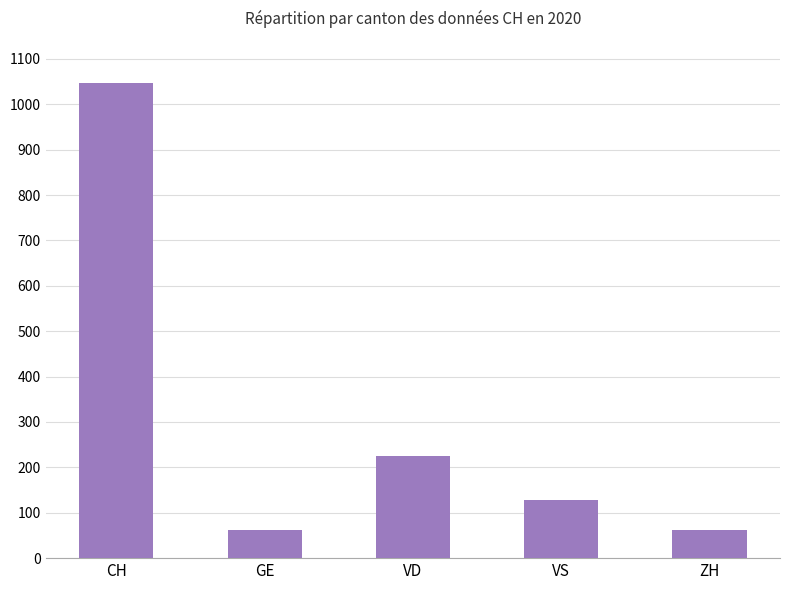

What is the ratio of the value at VS to the value at ZH?

2.0